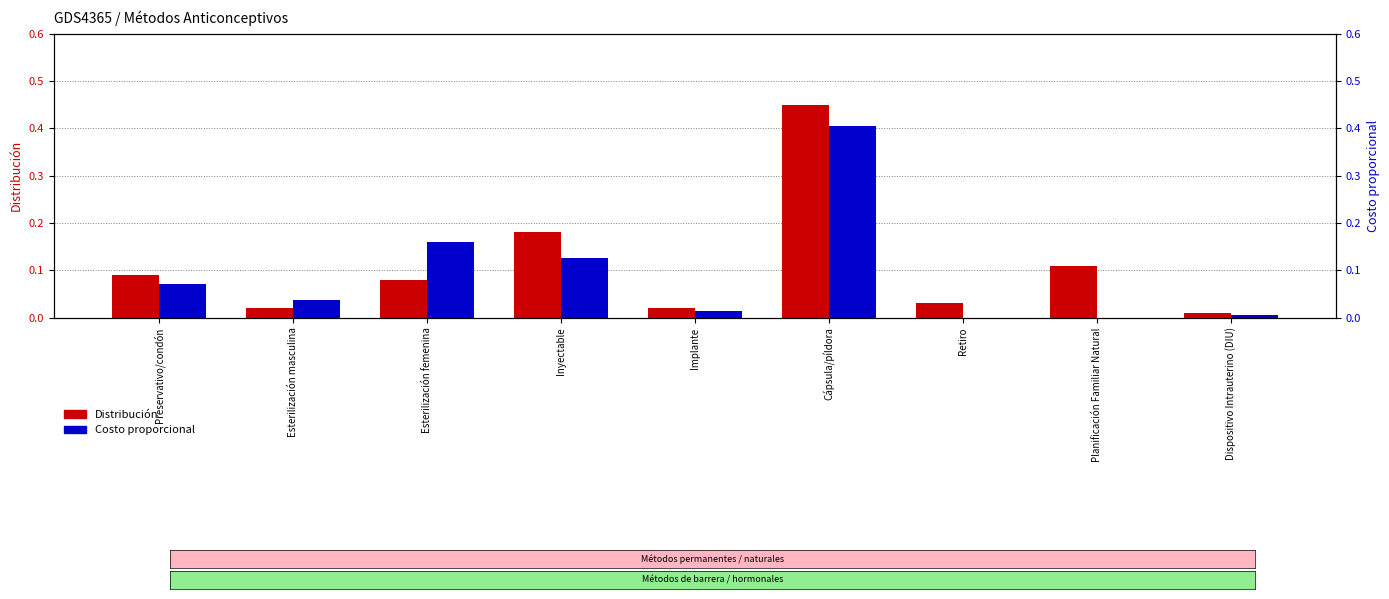

What is the value of the Distribución bar at the 4th from the left?

0.2